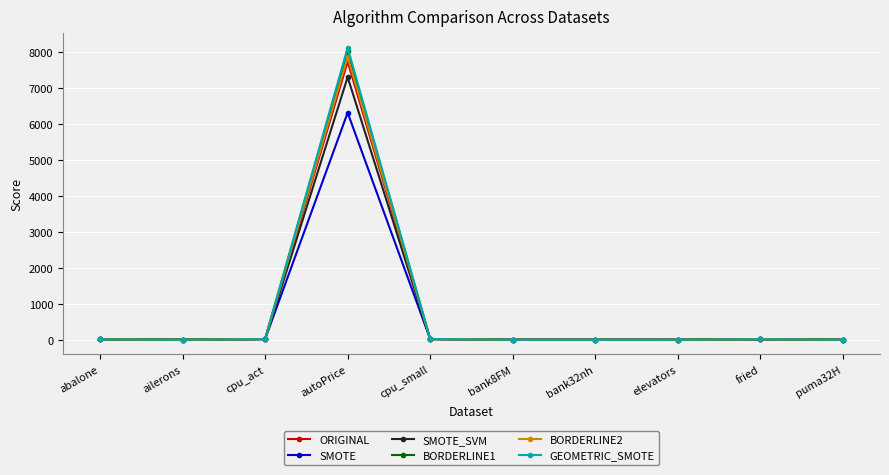

Which category has the highest value across all series?

autoPrice